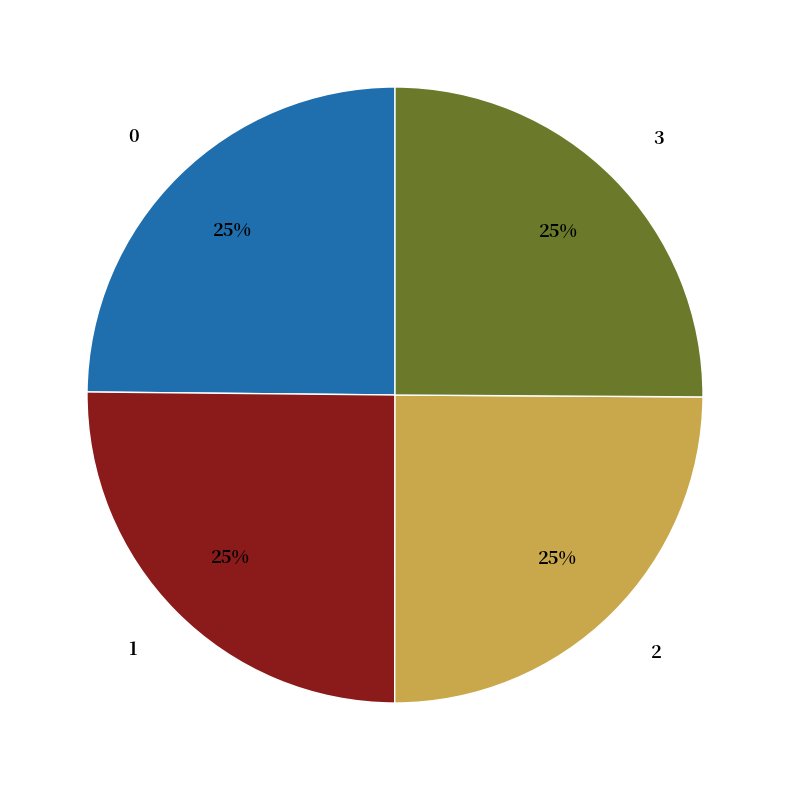

To the nearest percent, what portion does 0 represent?

25%